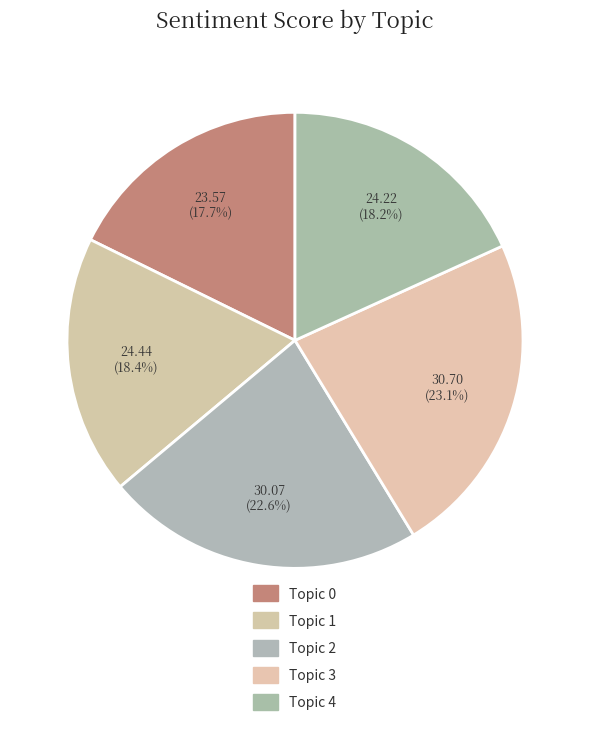

What percentage do Topic 1 and Topic 2 together represent?

41.0%